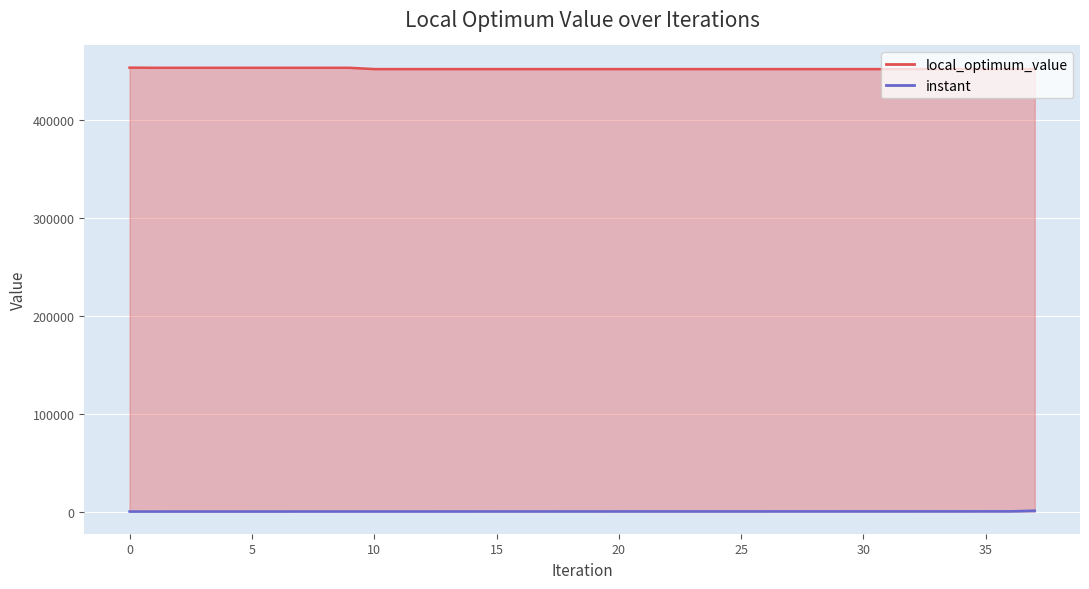

True or false: instant and local_optimum_value cross at least once.

False